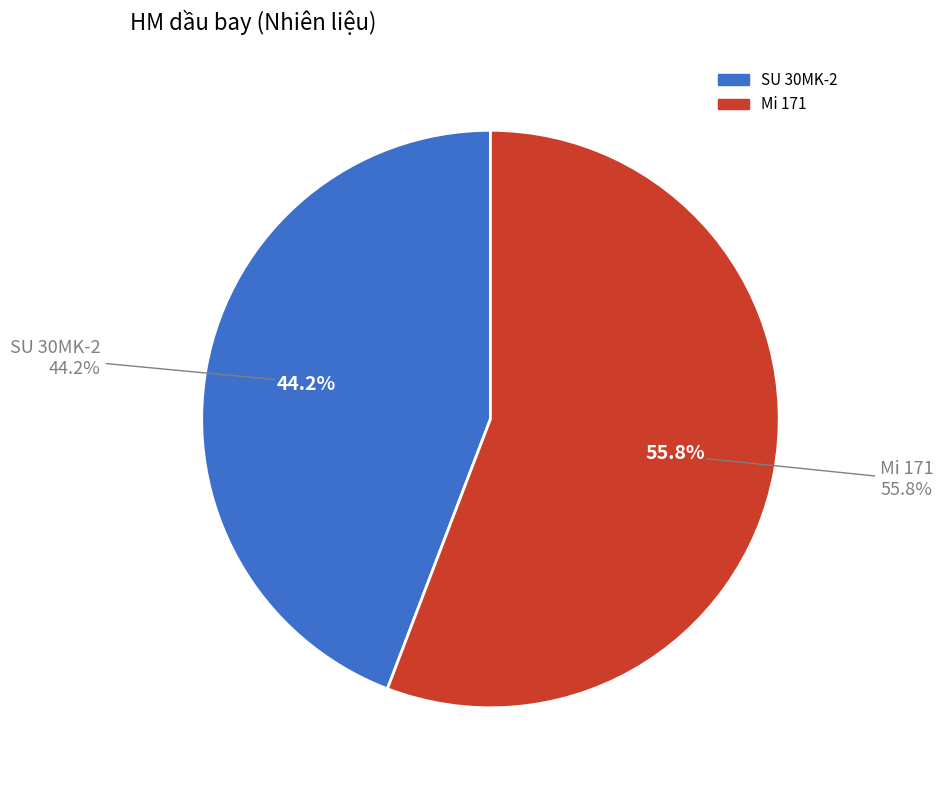

Is there any slice that represents more than half of the pie?

Yes